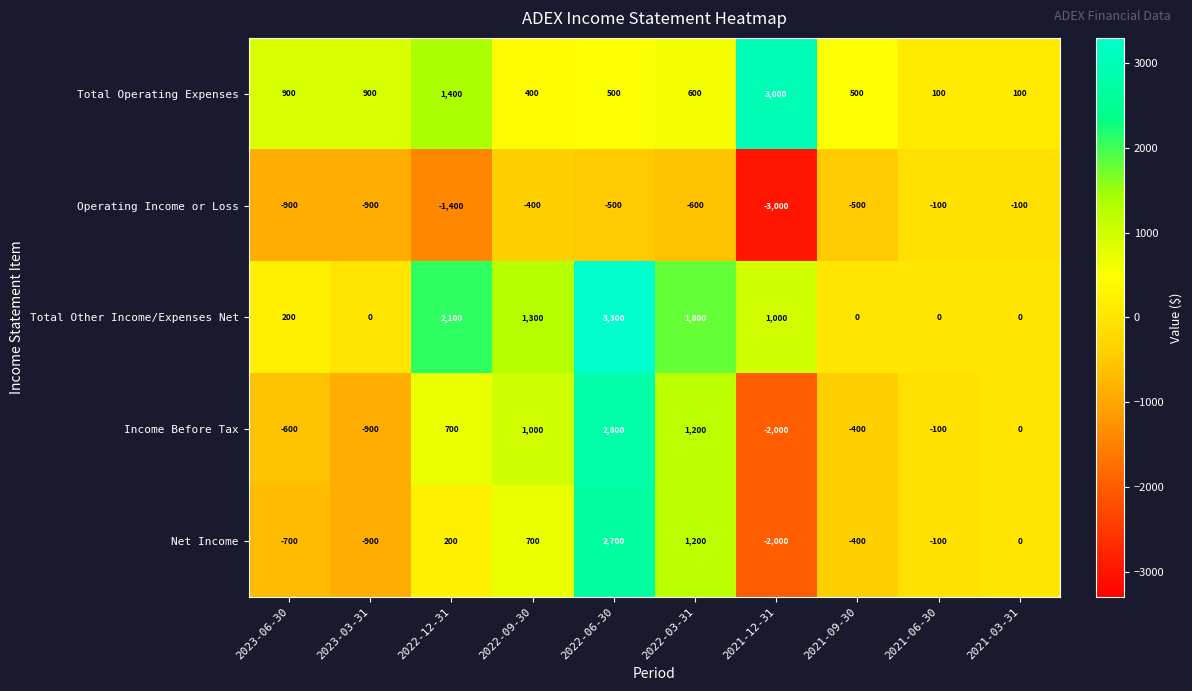

What value does the Total Operating Expenses series have at 2021-03-31, to the nearest 100?

100